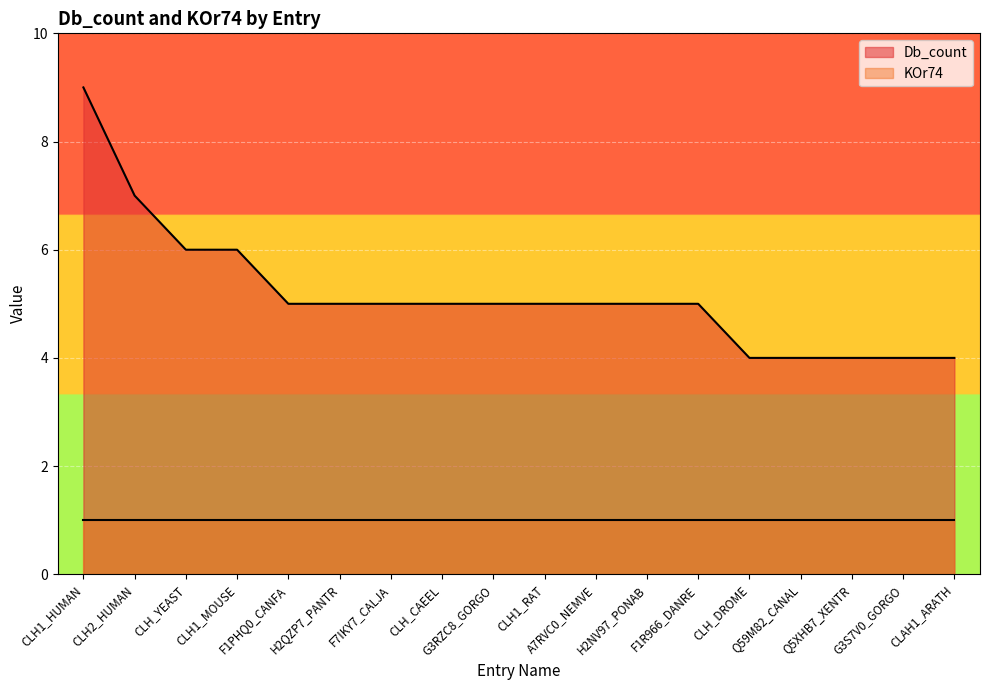

What is the label of the 4th point from the left?

CLH1_MOUSE